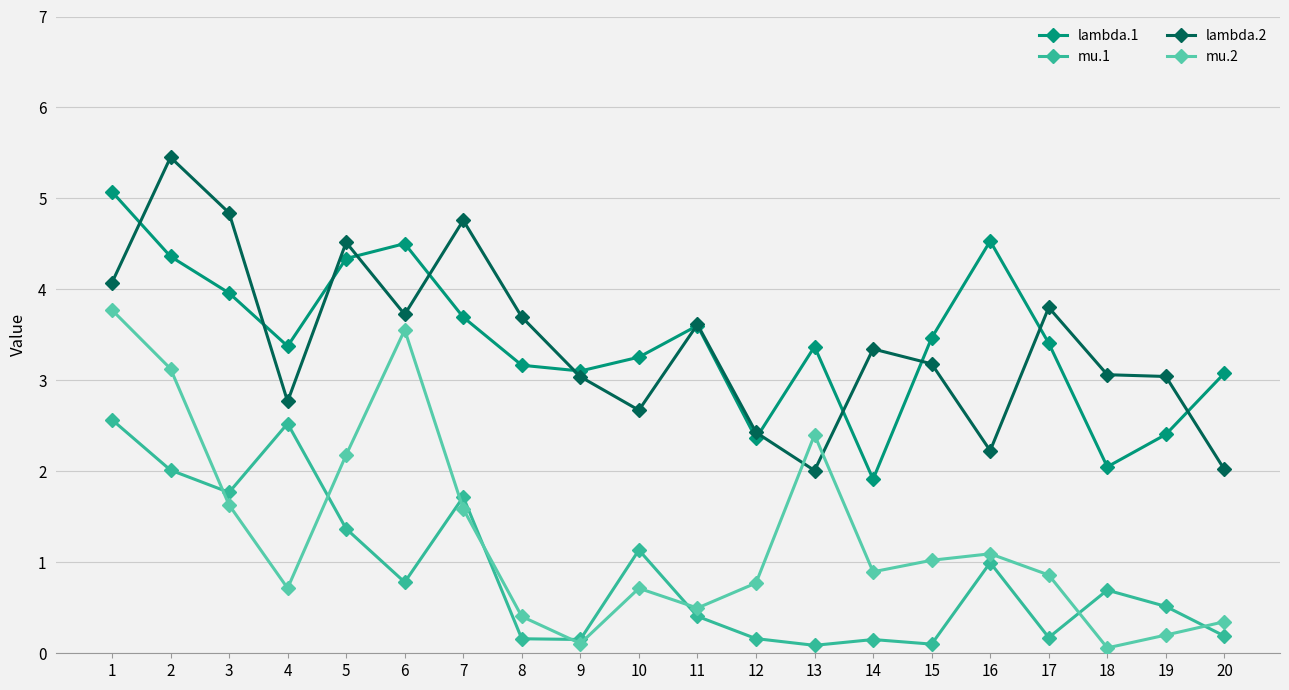

What is the value of the mu.1 point at the 14th from the left?

0.2